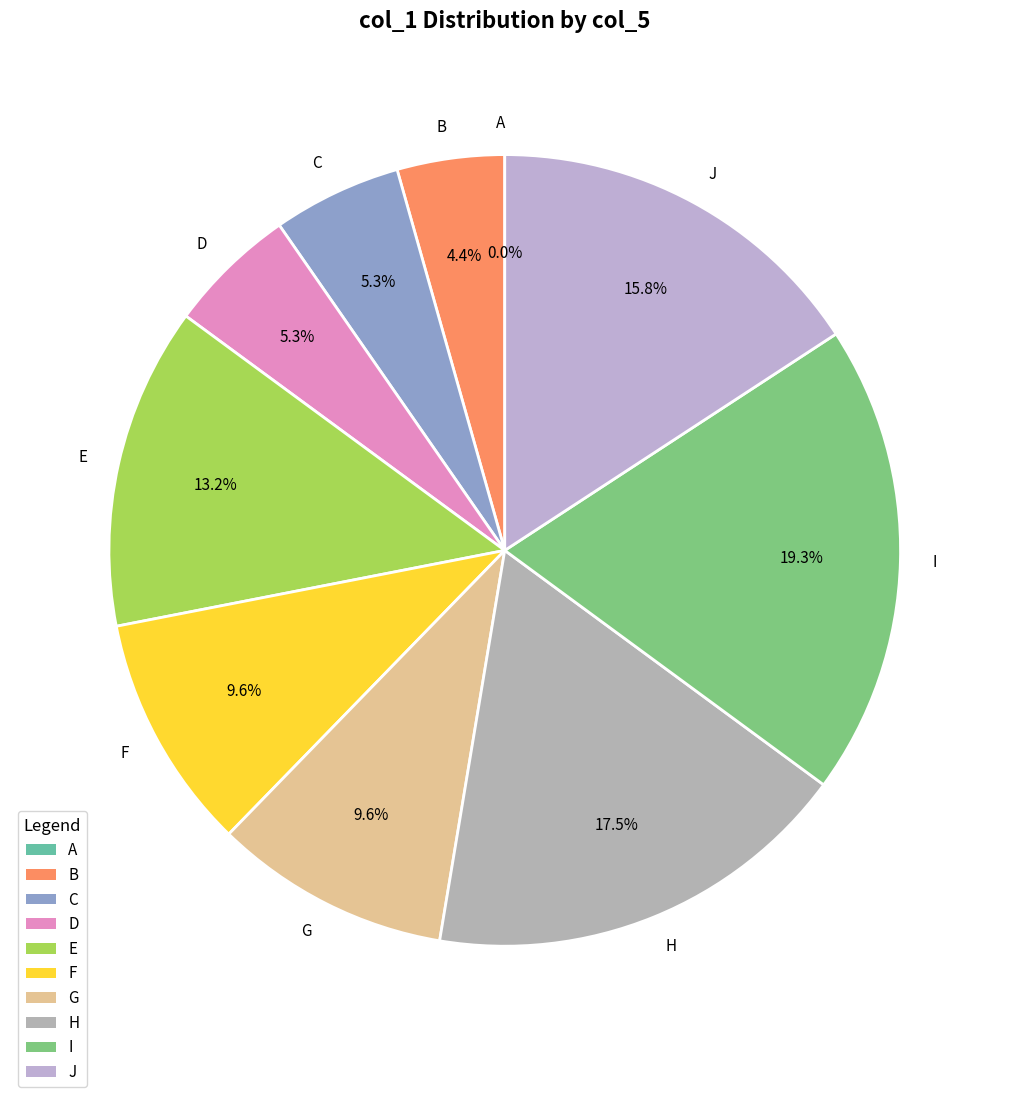

Which slice is the smallest?

A